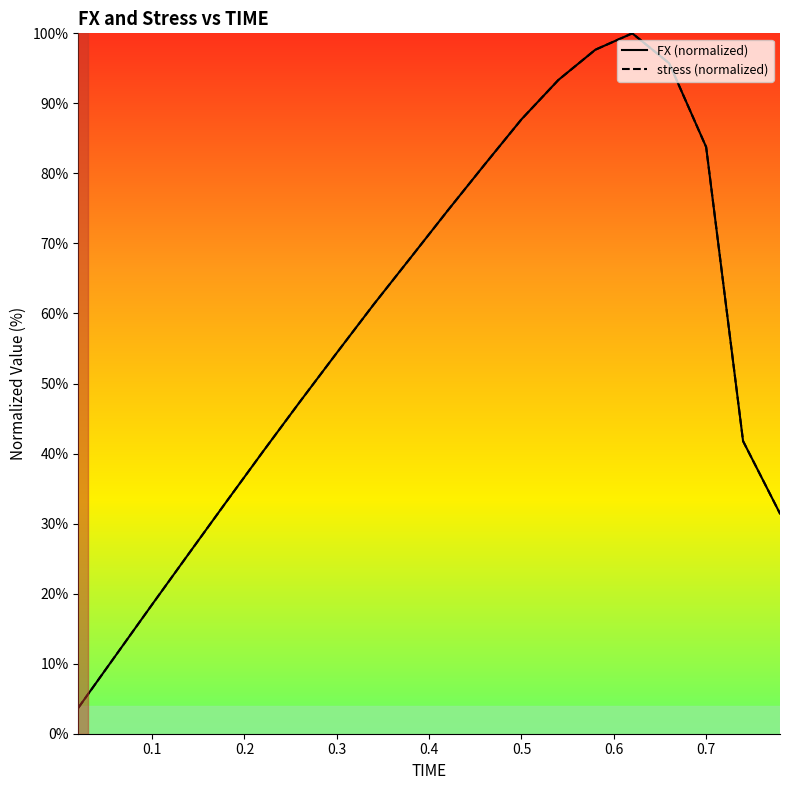

True or false: stress (normalized) has more than 2 interior local peaks.

False